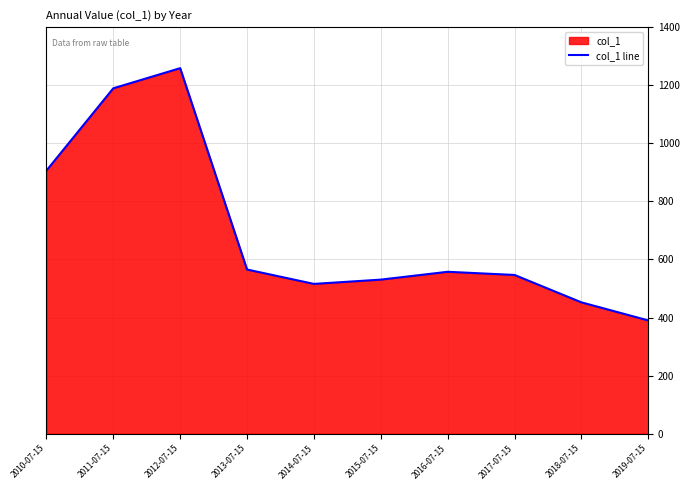

Between 2013-07-15 and 2019-07-15, which is larger?

2013-07-15